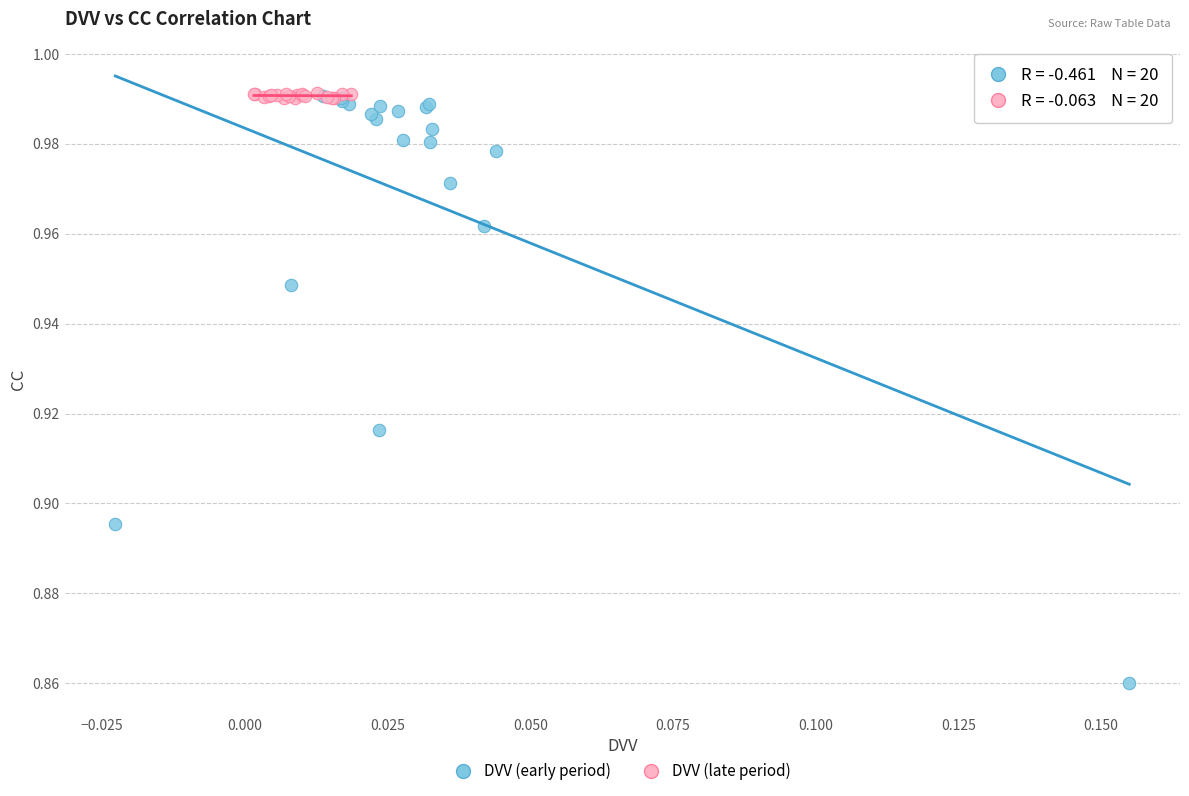

Which series reaches the minimum Y coordinate?

DVV (early period)